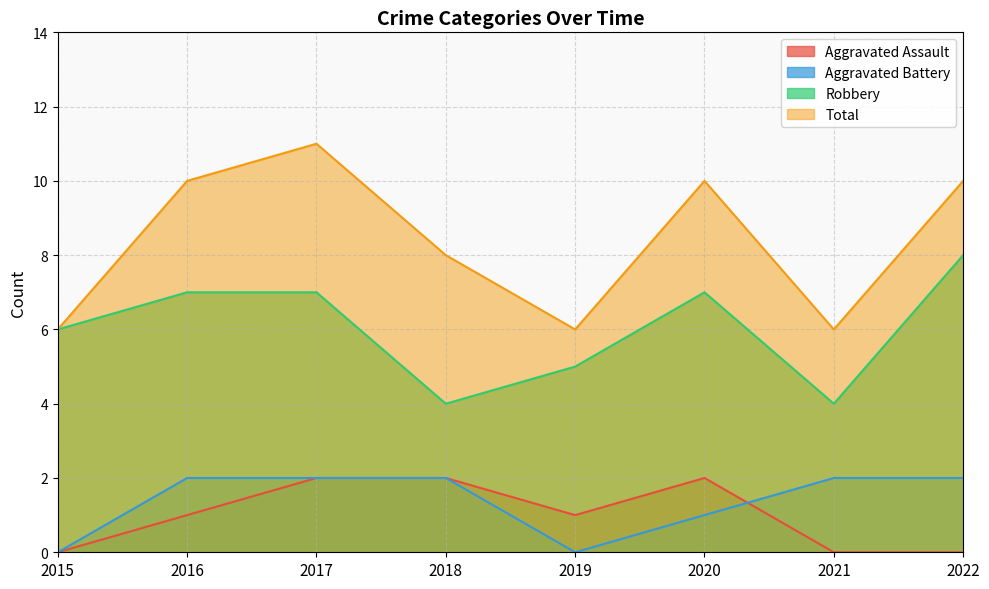

At which category is the sum across all series the highest?

2017